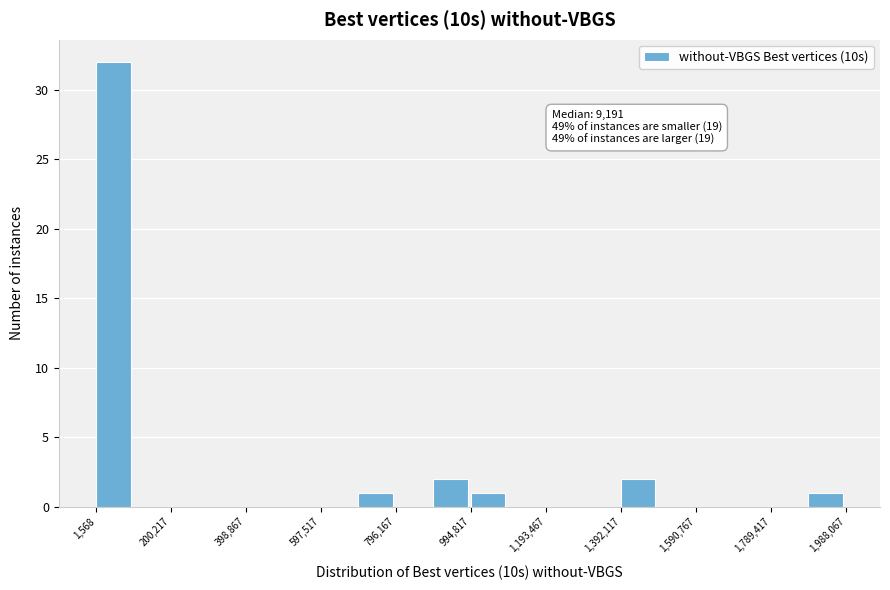

Over which range of the x-axis is the bar tallest?

0 to 100000